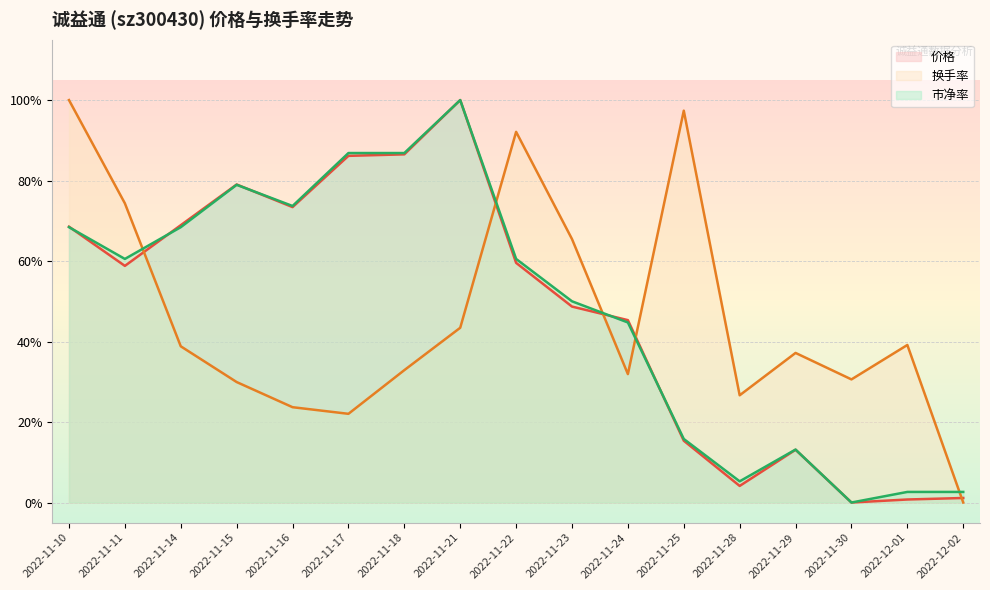

At which category is the sum across all series the highest?

2022-11-21